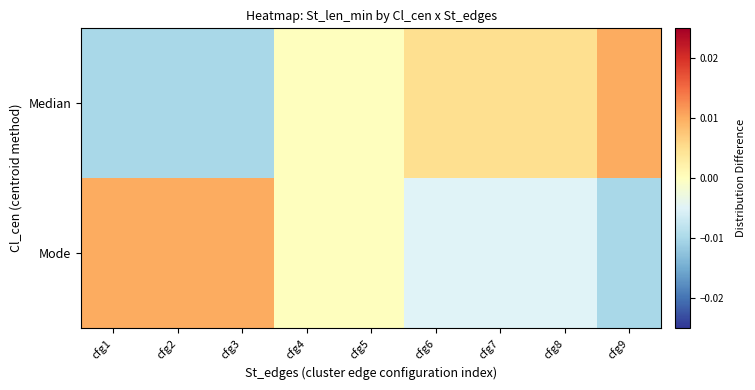

At cfg4, list the series in order from largest to smallest.

Median, Mode